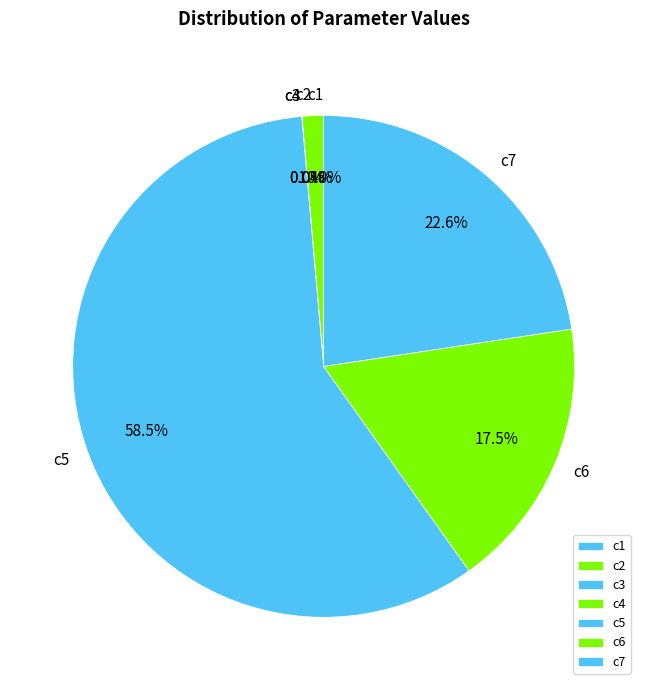

To the nearest percent, what is the difference between the largest and smallest slice percentages?

58%